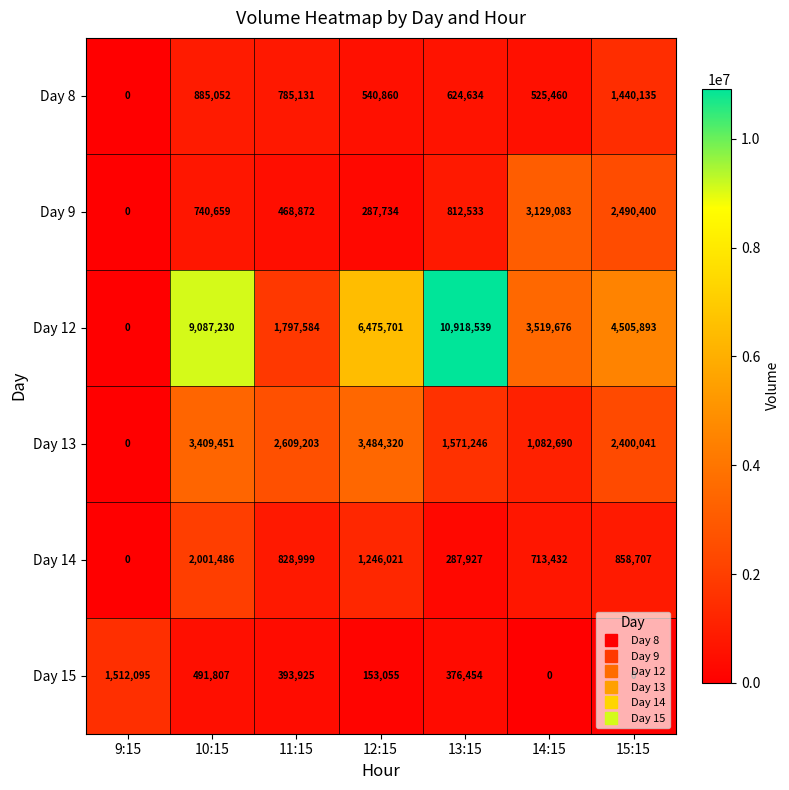

Rank the categories by Day 9 value from lowest to highest.

9:15, 12:15, 11:15, 10:15, 13:15, 15:15, 14:15